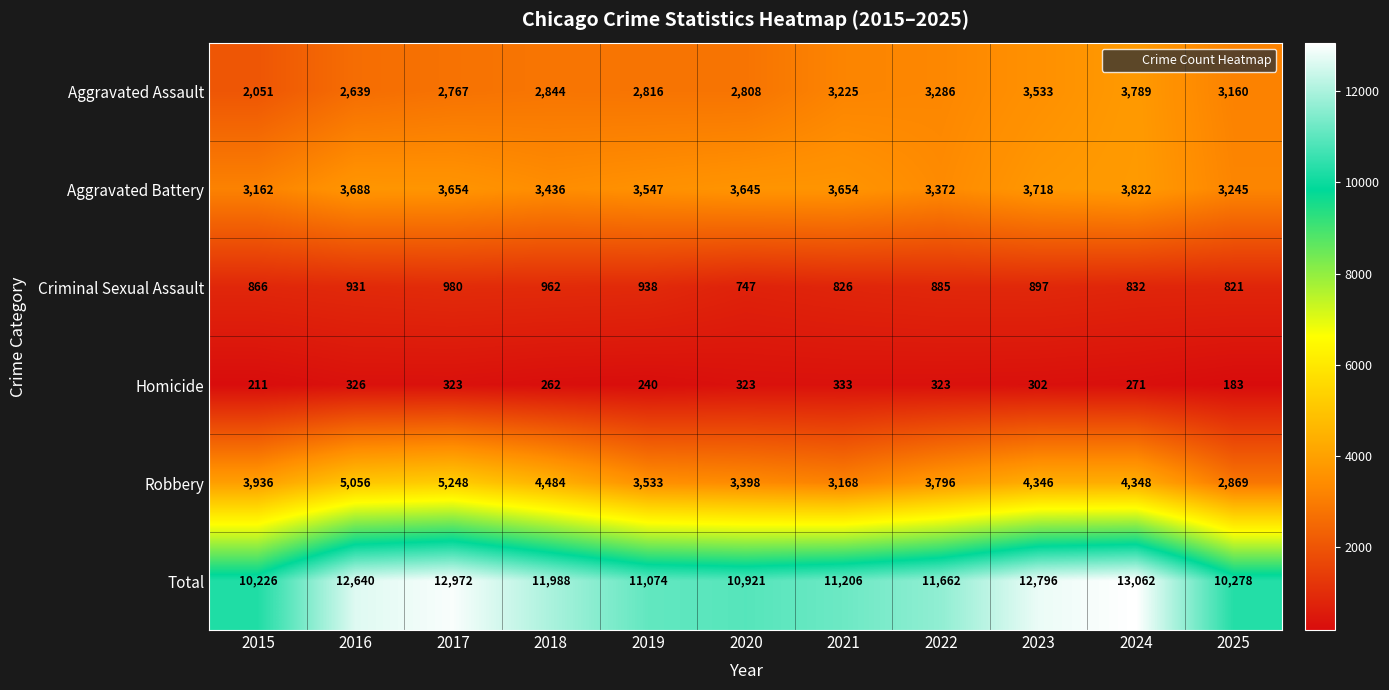

Which series has the largest total across all categories?

Total